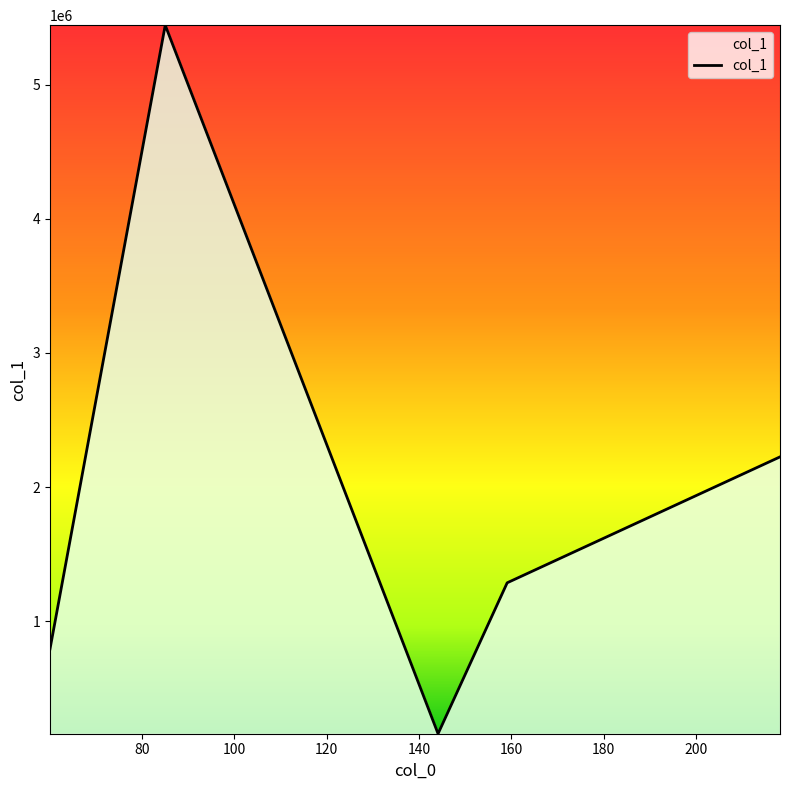

What is the sum of all values?

9907928.3